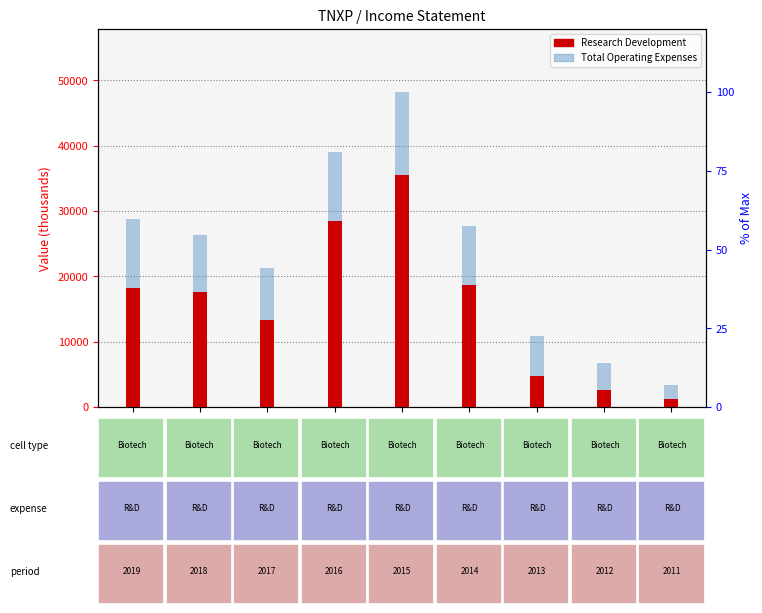

List the labels in order of Total Operating Expenses value, smallest first.

2011, 2012, 2013, 2017, 2018, 2014, 2019, 2016, 2015